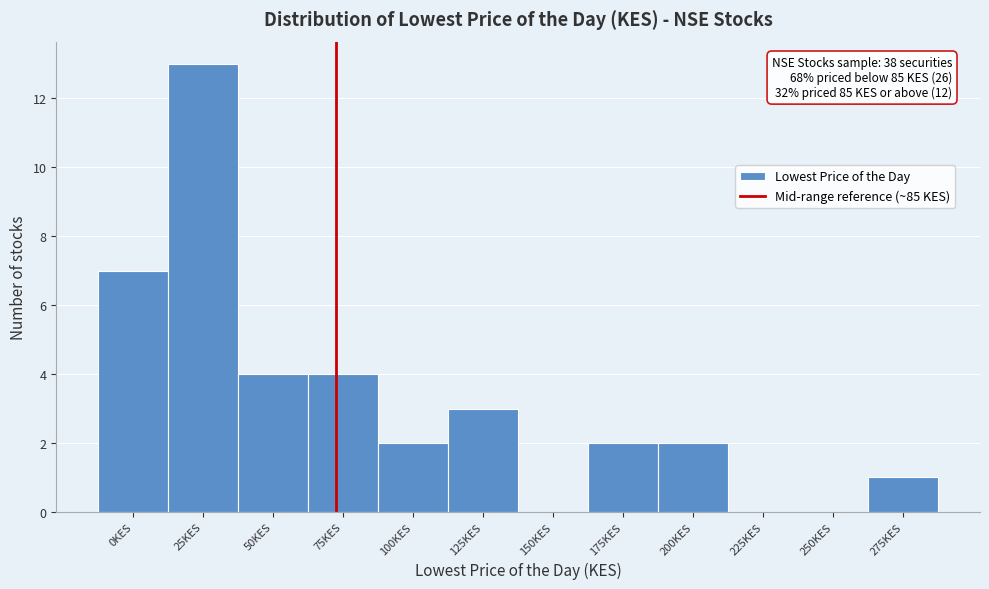

Reading left to right, transcribe all the data shown in this chart.

0KES=7	25KES=13	50KES=4	75KES=4	100KES=2	125KES=3	150KES=0	175KES=2	200KES=2	225KES=0	250KES=0	275KES=1